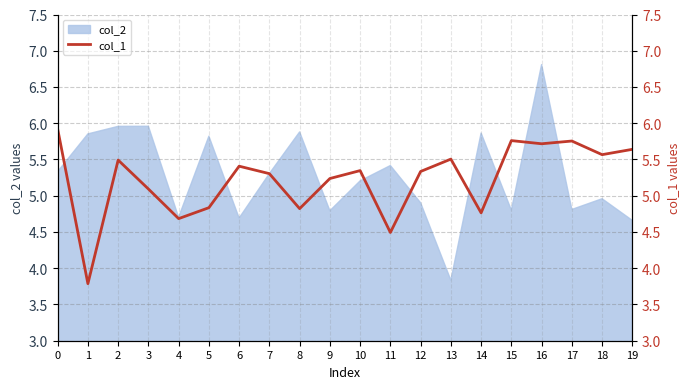

Does the chart display data point markers on the line(s)?

No